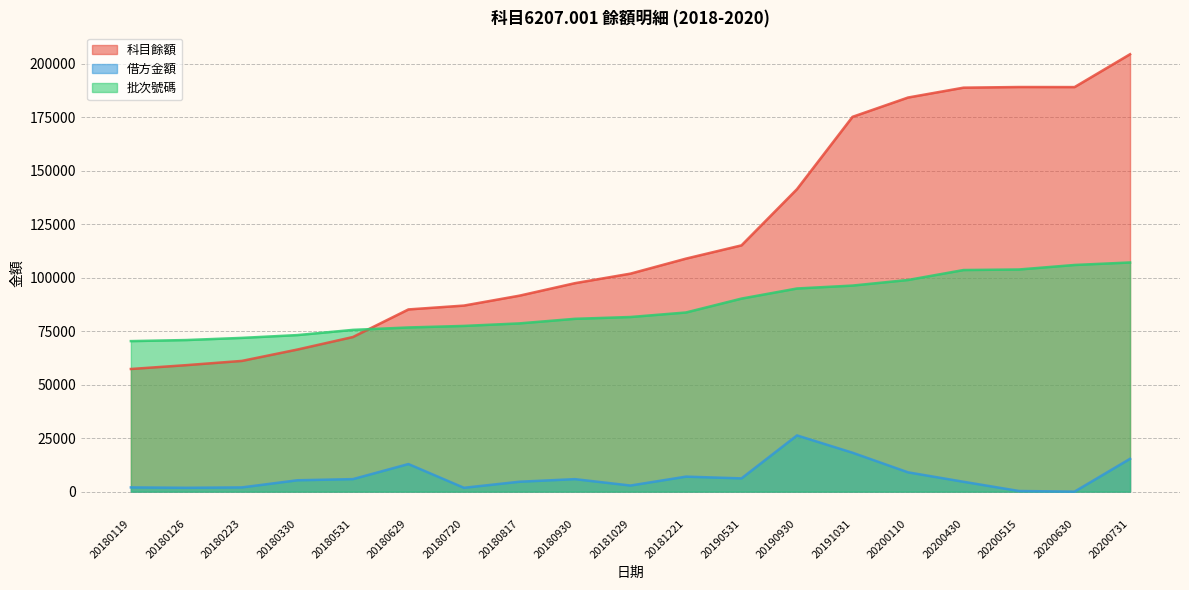

How many data points does each series have?

19